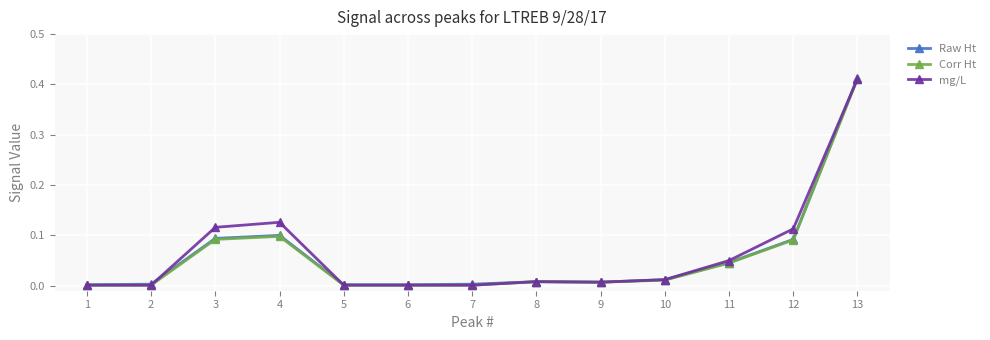

Is it true that mg/L equals 0.1 at 11?

True